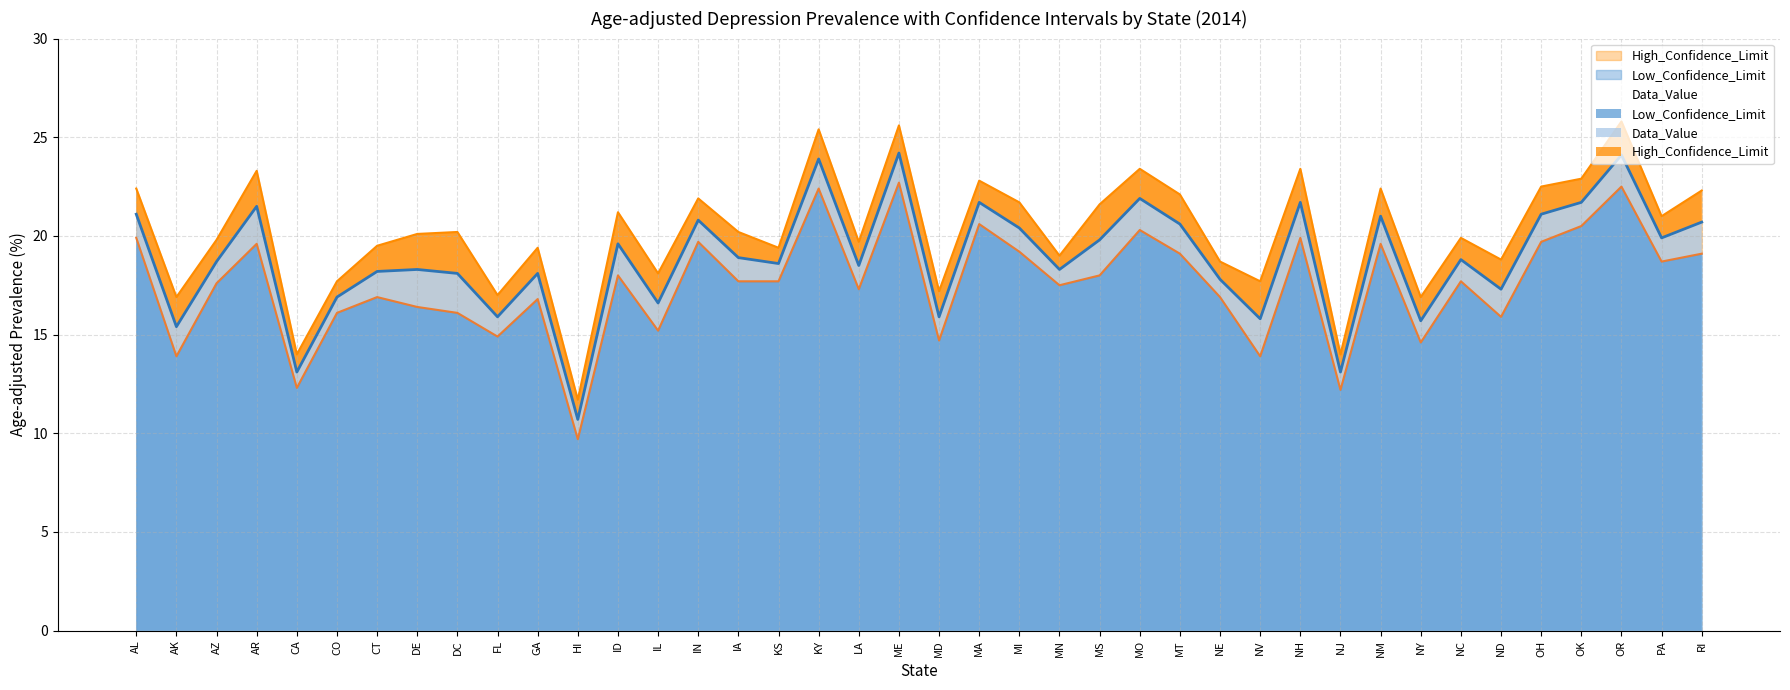

At NV, list the series in order from smallest to largest.

Low_Confidence_Limit, Data_Value, High_Confidence_Limit